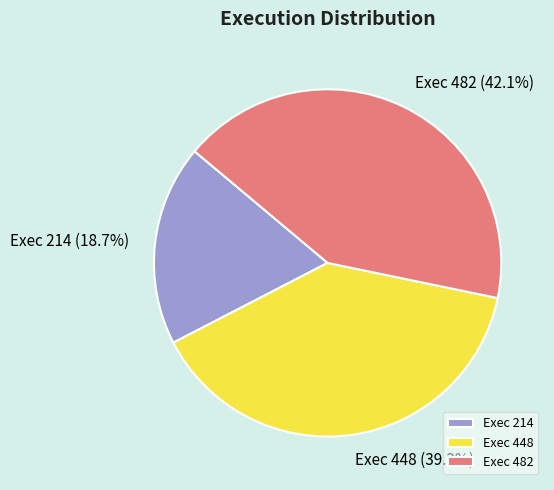

To the nearest percent, what is the difference between the largest and smallest slice percentages?

23%